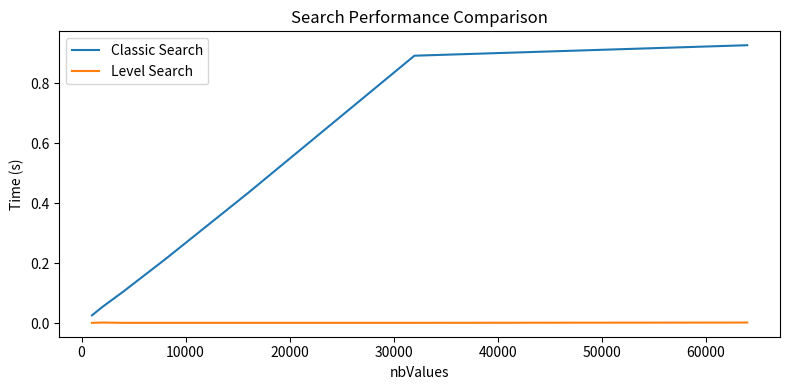

Which series has the largest total across all categories?

Classic Search